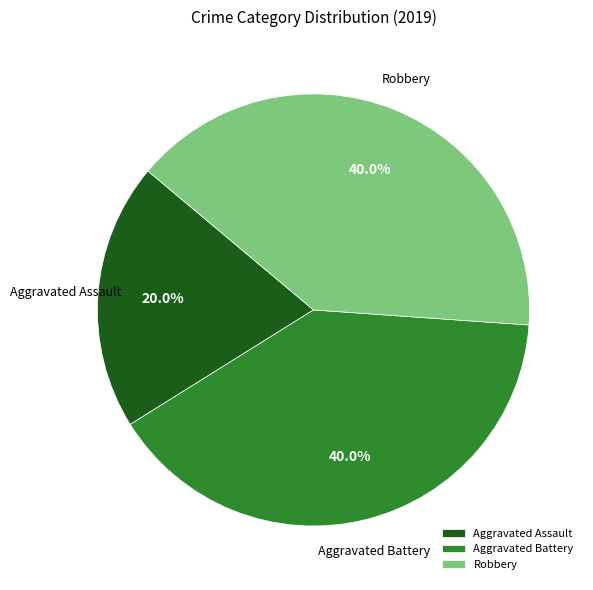

True or false: Aggravated Battery accounts for 40% of the total.

True